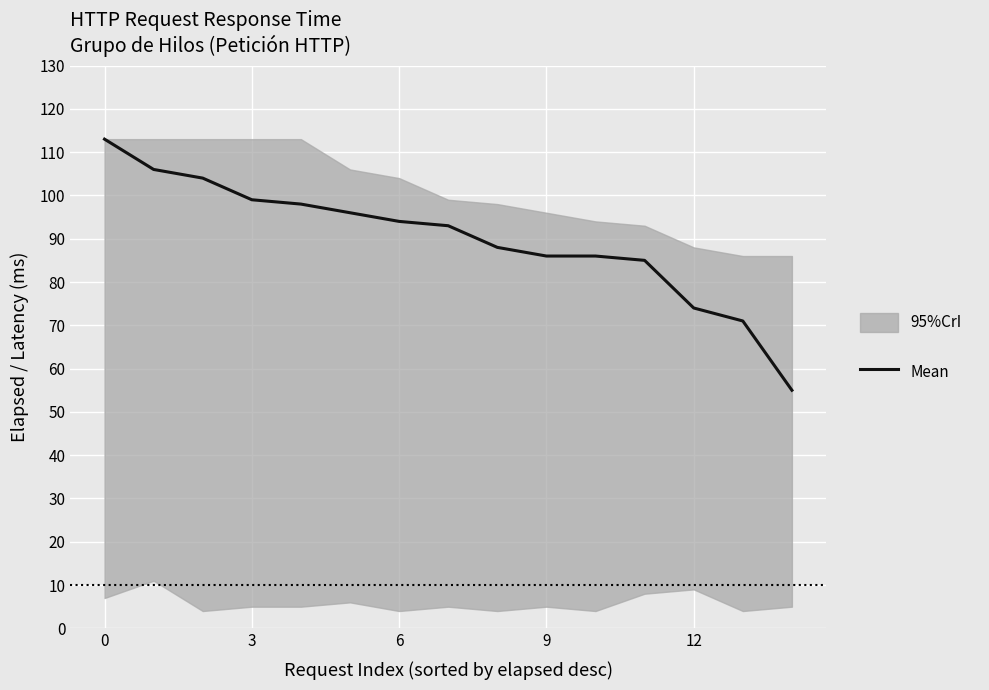

Which has a higher value, 9 or 5?

5